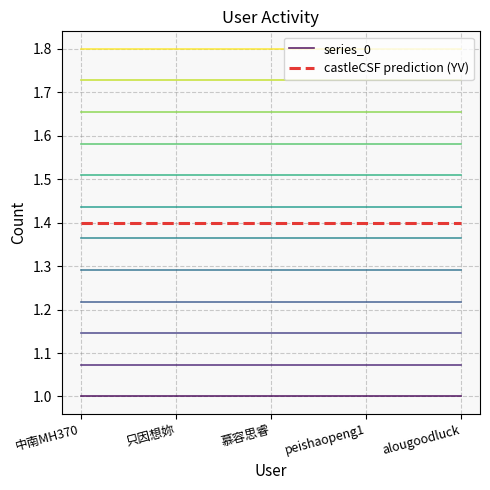

Read the castleCSF prediction (YV) value at 慕容思睿.

1.4